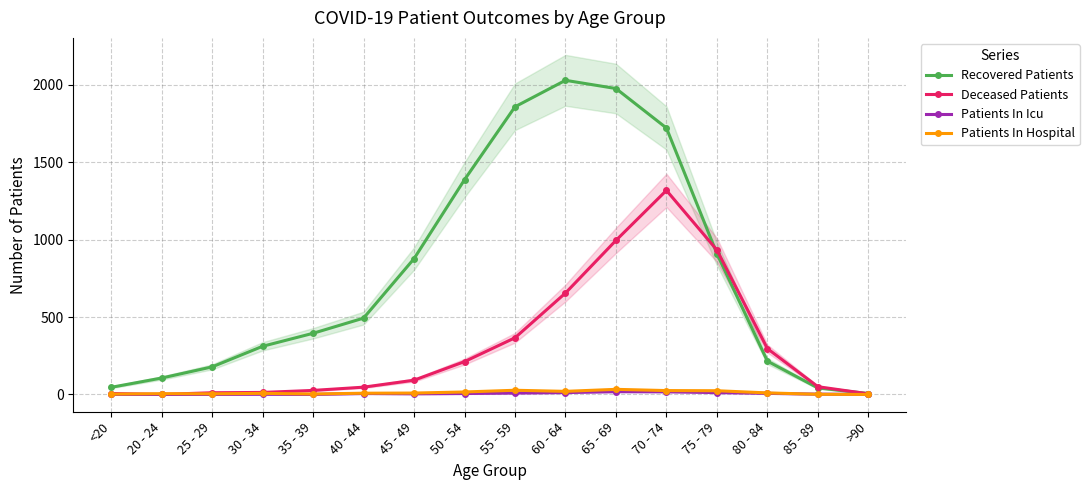

How many positive values does the Patients In Hospital series have?

15